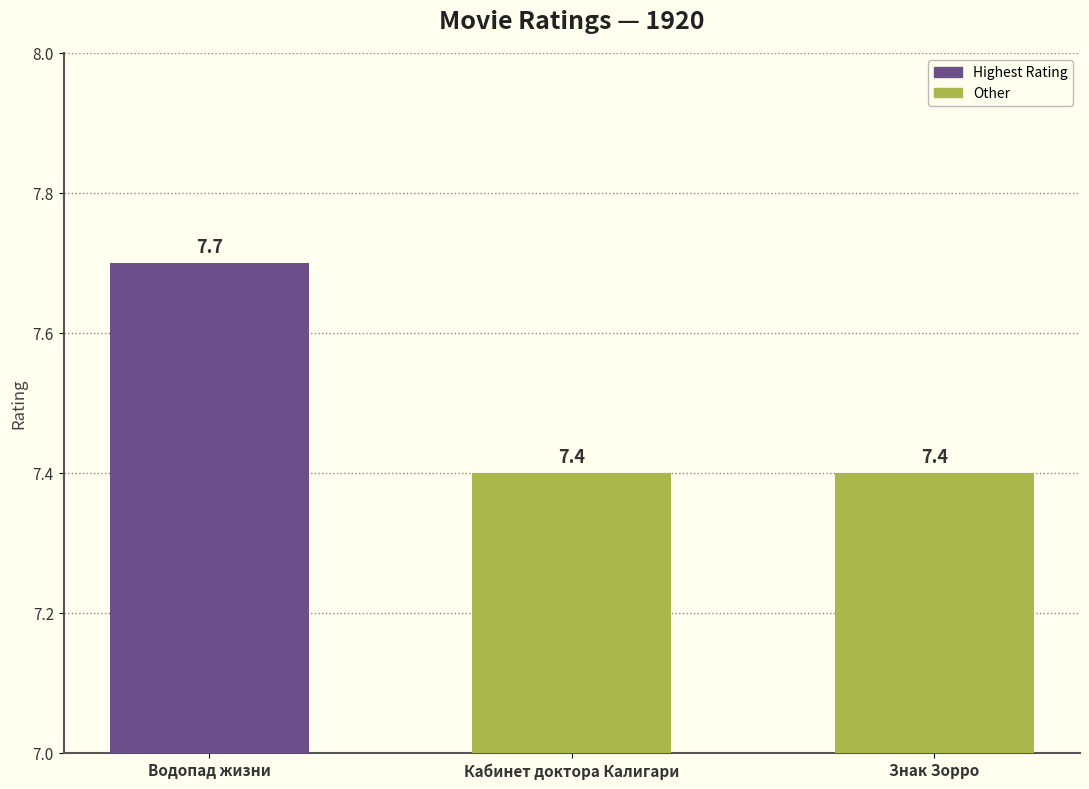

True or false: the data shows 12.1 at Кабинет доктора Калигари.

False